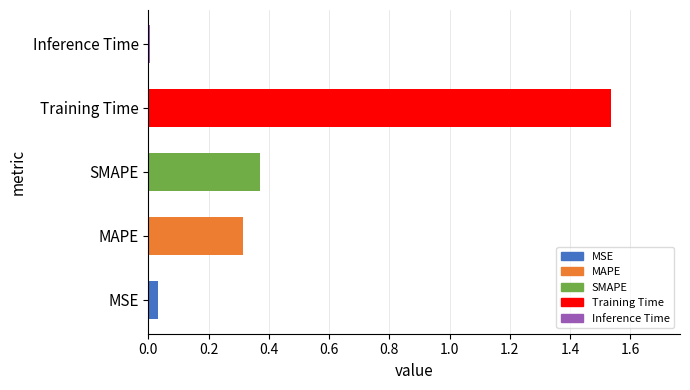

The value at MSE is 0.0. True or false?

True